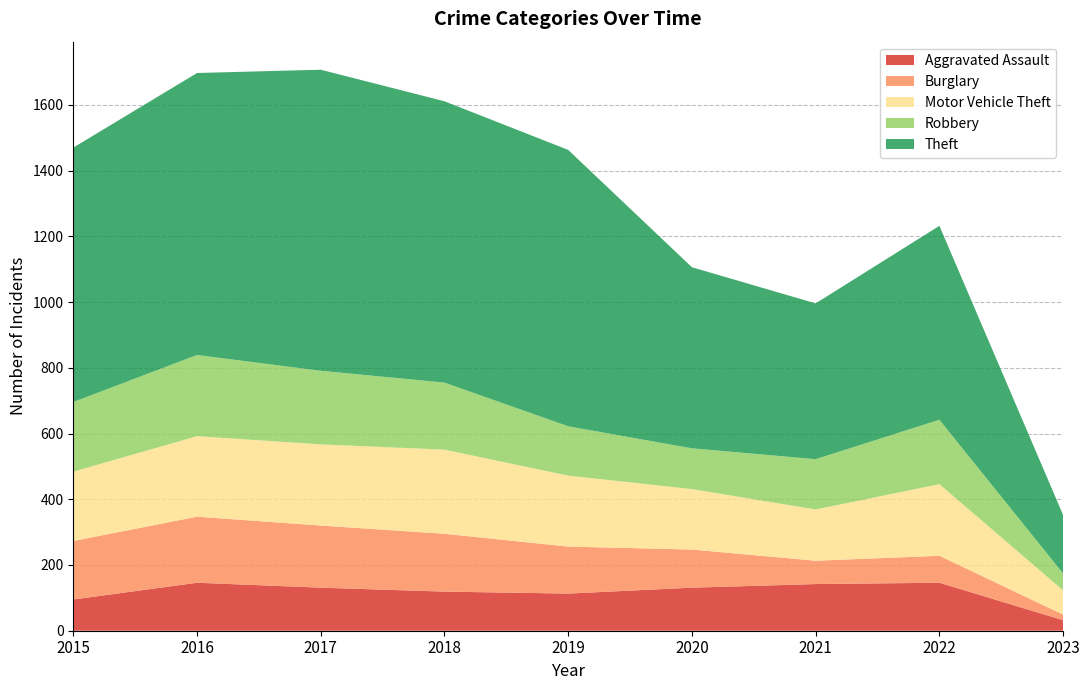

Reading left to right, transcribe all the data shown in this chart.

Aggravated Assault: 2015=95	2016=146	2017=131	2018=119	2019=113	2020=131	2021=142	2022=146	2023=32
Burglary: 2015=178	2016=201	2017=189	2018=176	2019=143	2020=116	2021=71	2022=82	2023=17
Motor Vehicle Theft: 2015=211	2016=245	2017=247	2018=256	2019=216	2020=184	2021=156	2022=218	2023=74
Robbery: 2015=212	2016=247	2017=224	2018=204	2019=150	2020=124	2021=153	2022=196	2023=51
Theft: 2015=774	2016=858	2017=916	2018=856	2019=841	2020=551	2021=474	2022=590	2023=178